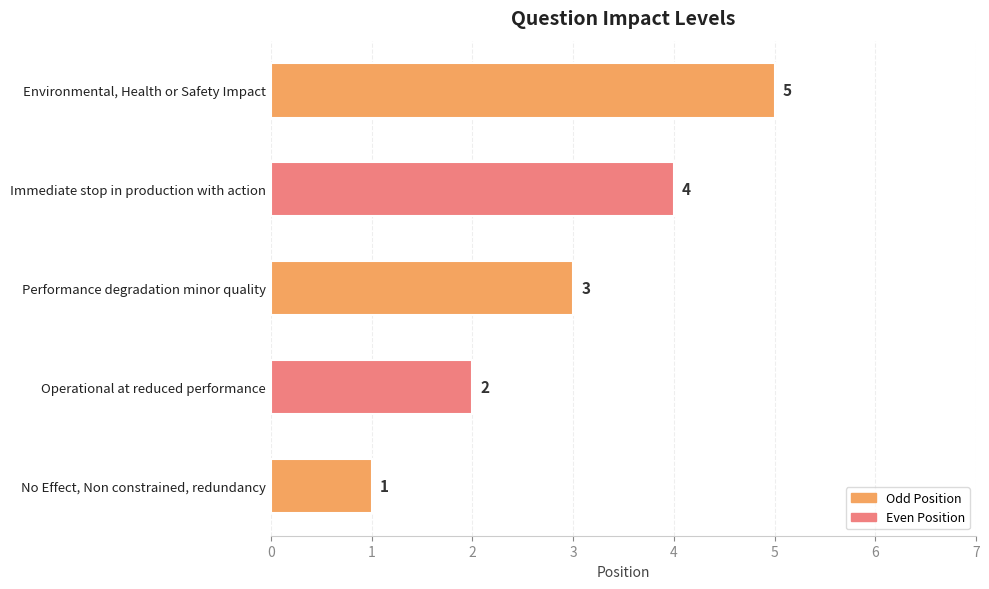

What is the difference between the values at Immediate stop in production with action and No Effect, Non constrained, redundancy?

3